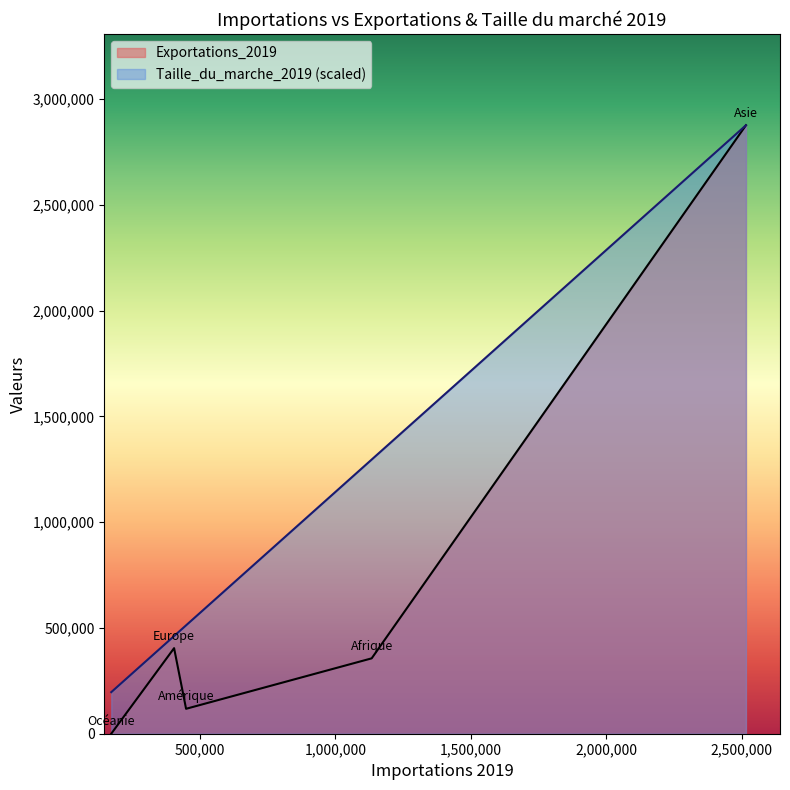

True or false: Taille_du_marche_2019 and Exportations_2019 cross at least once.

False